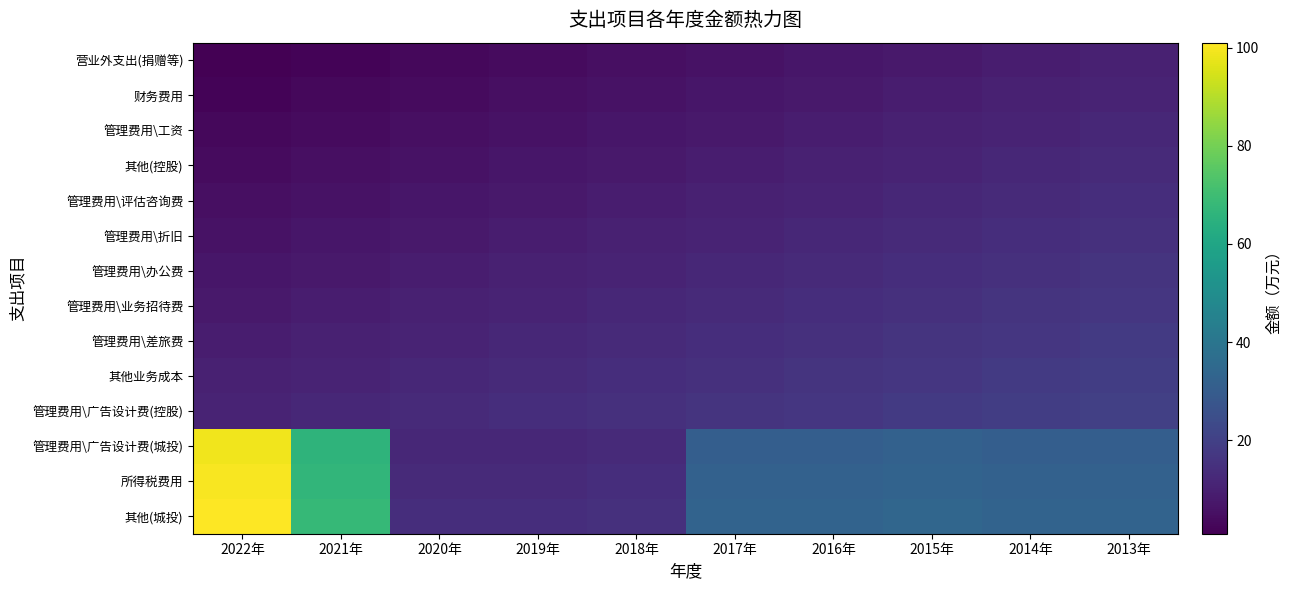

At how many categories does at least one series exceed 100?

1